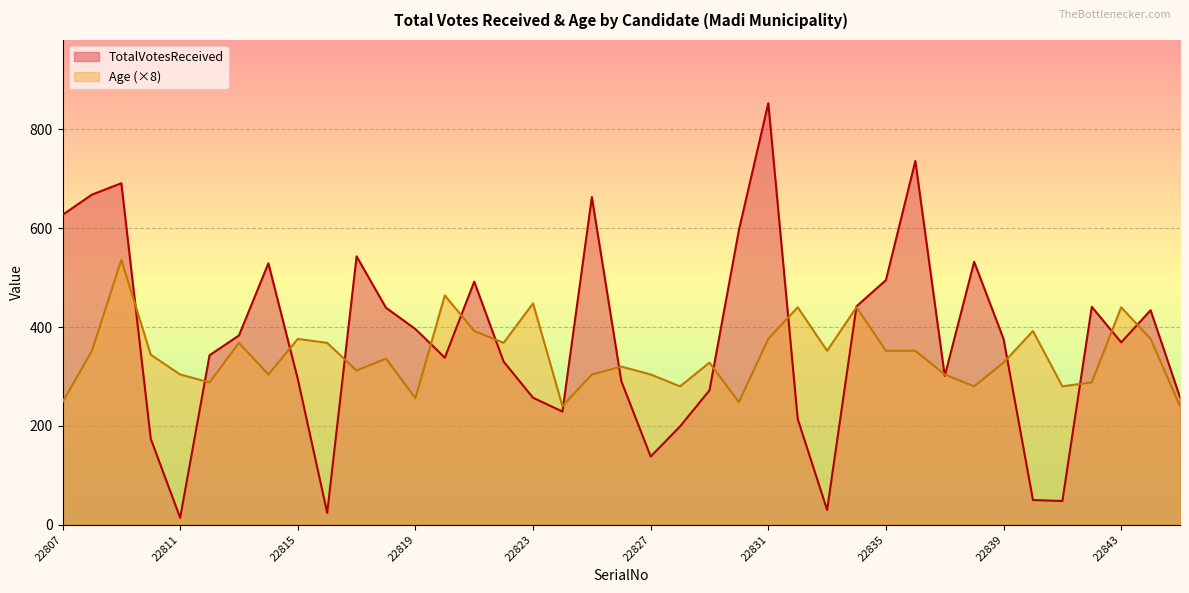

At how many categories does at least one series exceed 821?

1